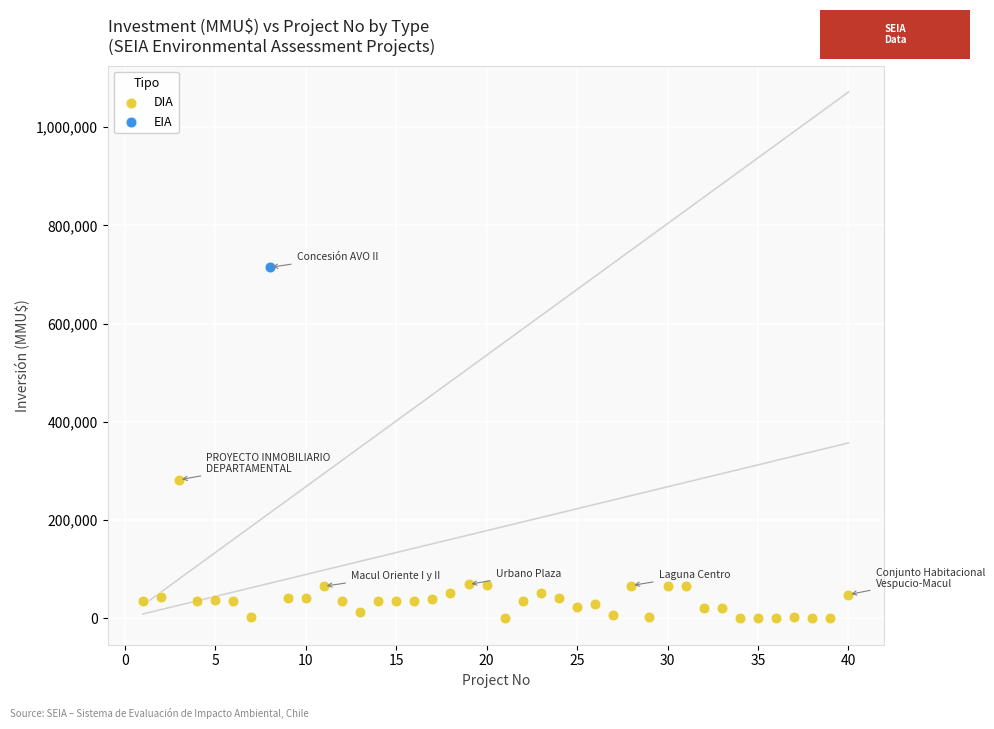

What are all the series names shown in the legend?

DIA, EIA